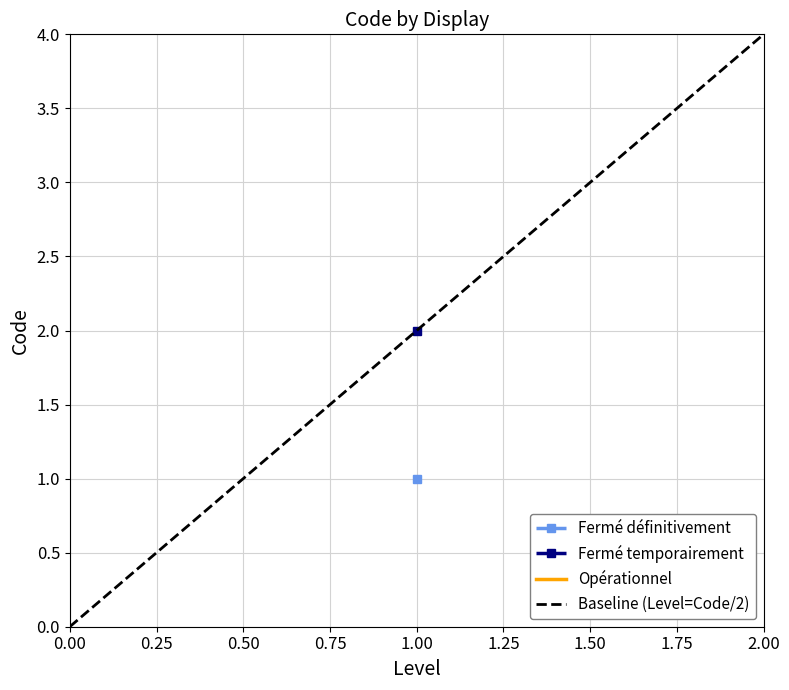

Which has a higher value, 2.00 or 0.00?

2.00